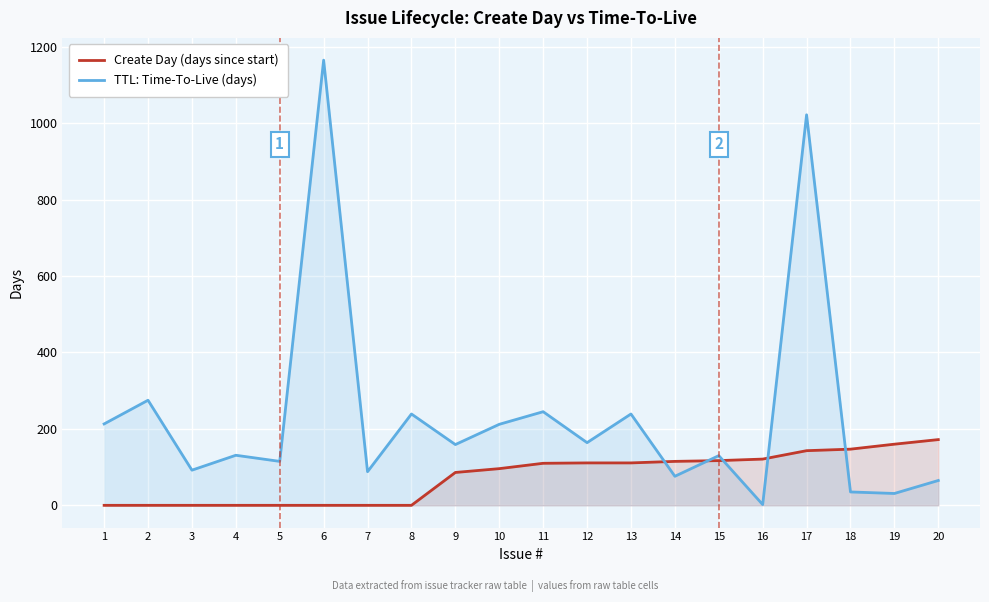

At which label is Create Day (days since start) closest to 86?

9